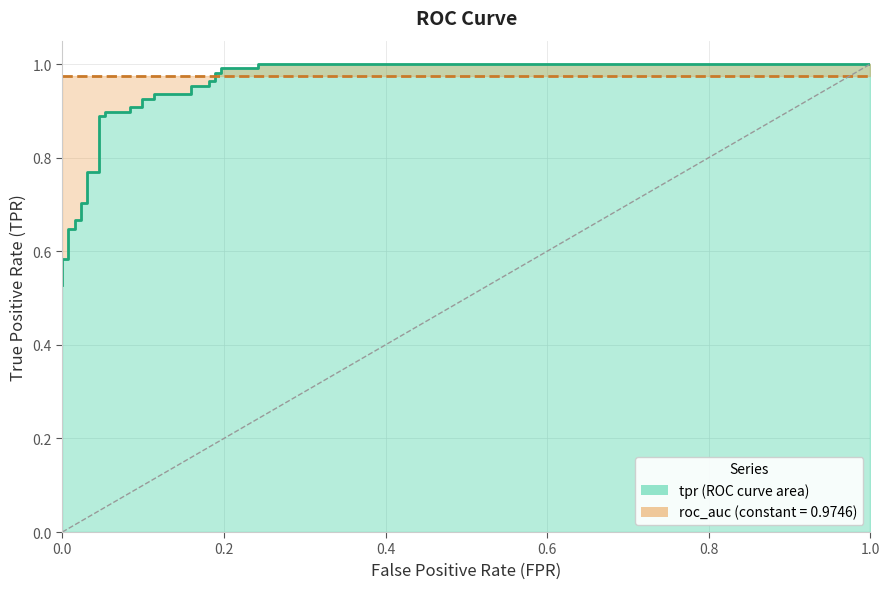

Which series has the largest total across all categories?

roc_auc